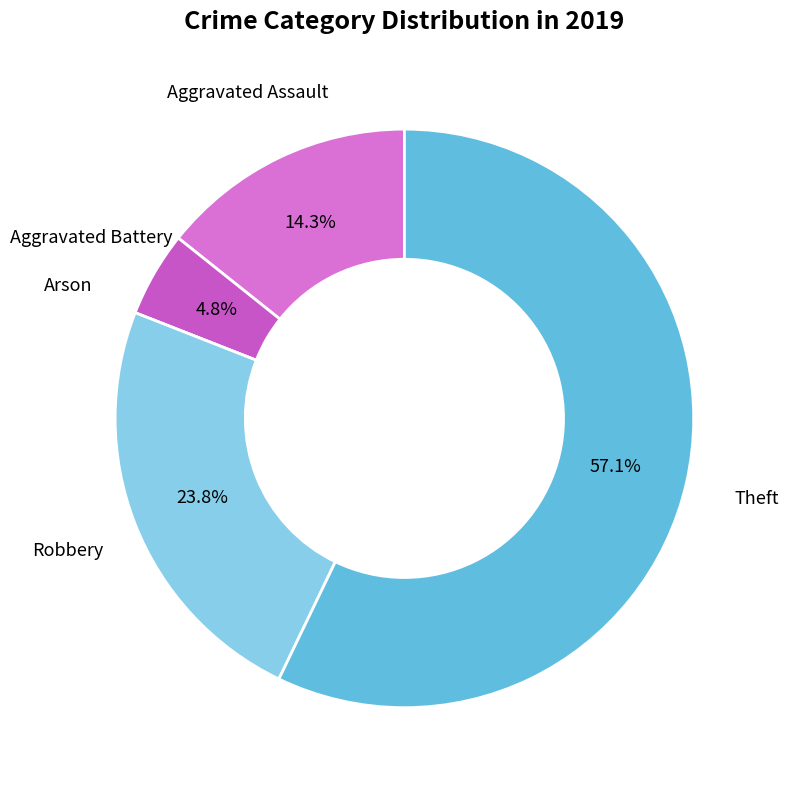

Which category has the biggest portion of the pie?

Theft